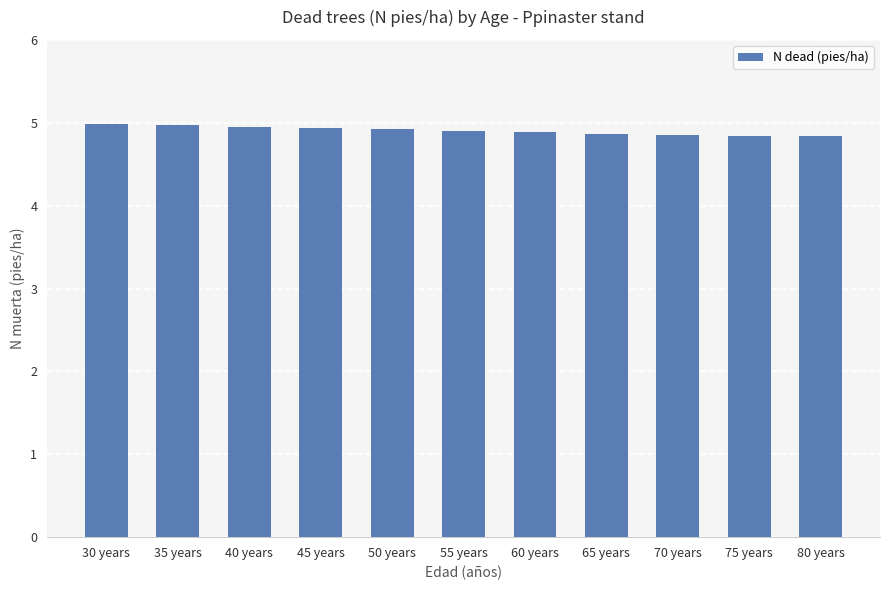

What is the ratio of the value at 65 years to the value at 60 years?

1.0